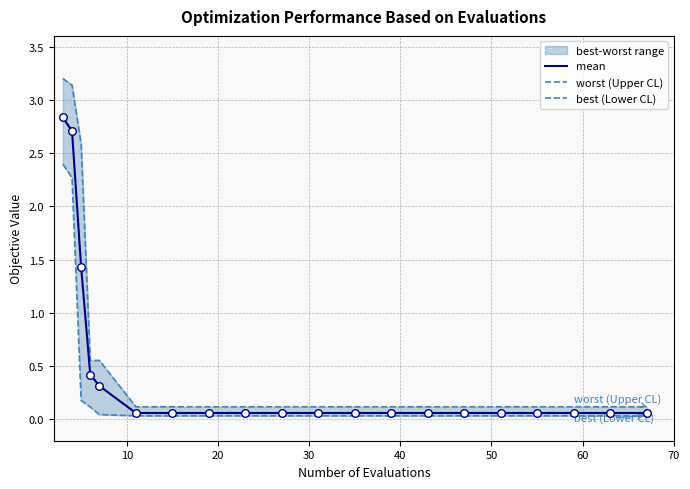

Which series has the largest total across all categories?

worst (Upper CL)